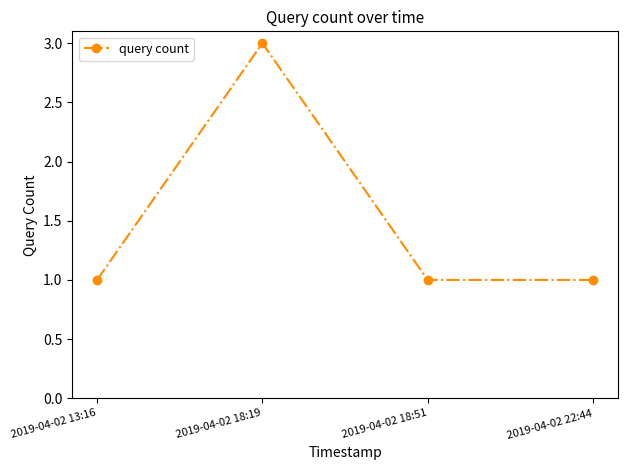

True or false: the data shows 3 at 2019-04-02 18:19.

True